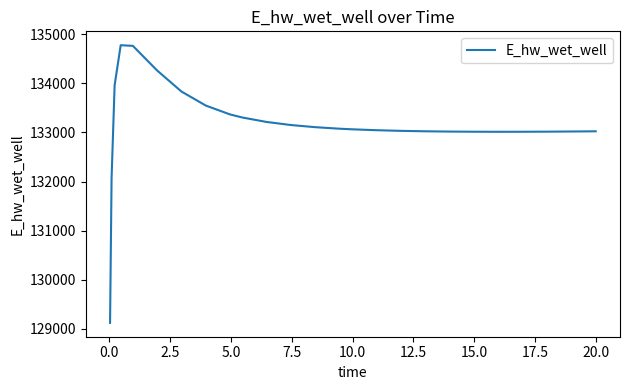

What is the greatest value displayed?

134774.2